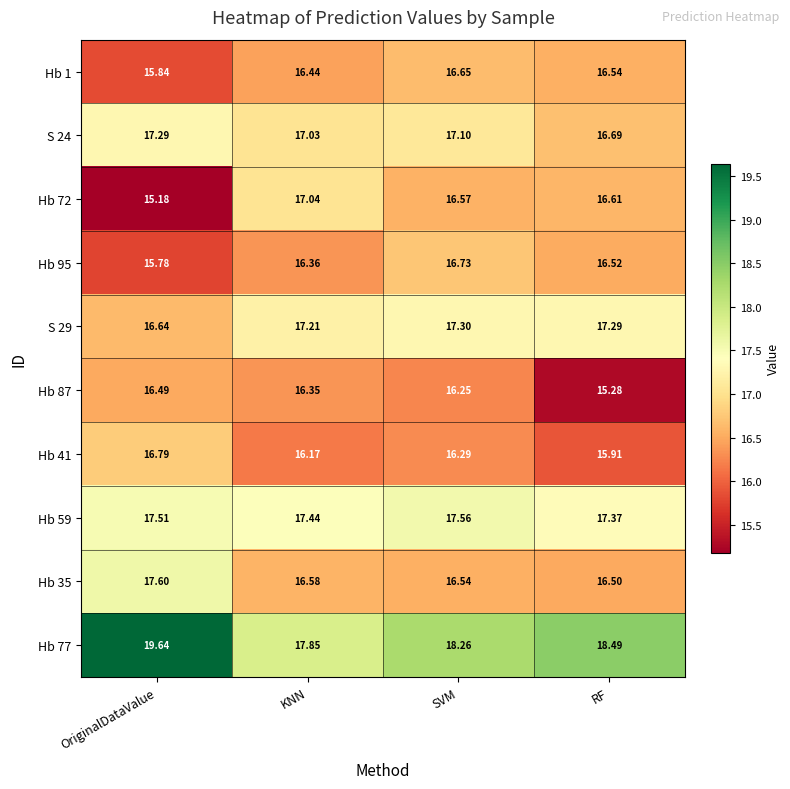

At which label does Hb 87 first exceed 16?

OriginalDataValue